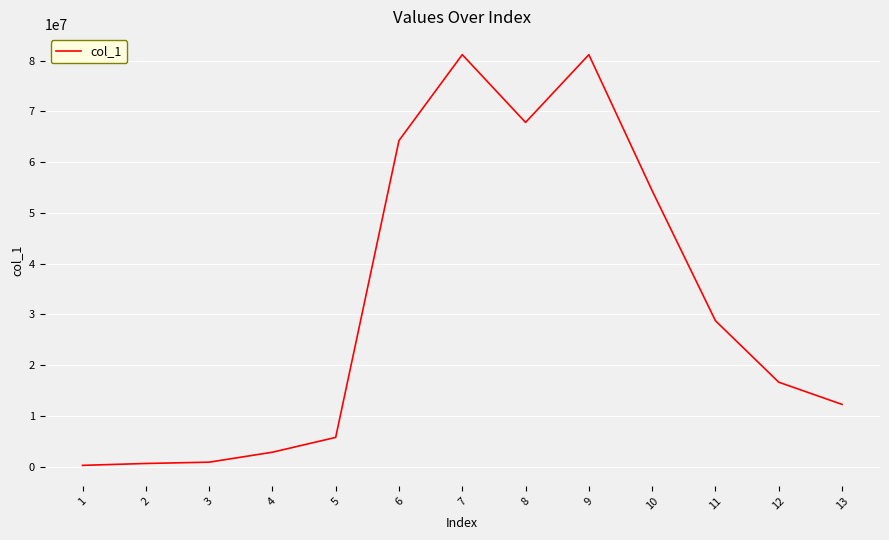

Between 12 and 1, which is larger?

12